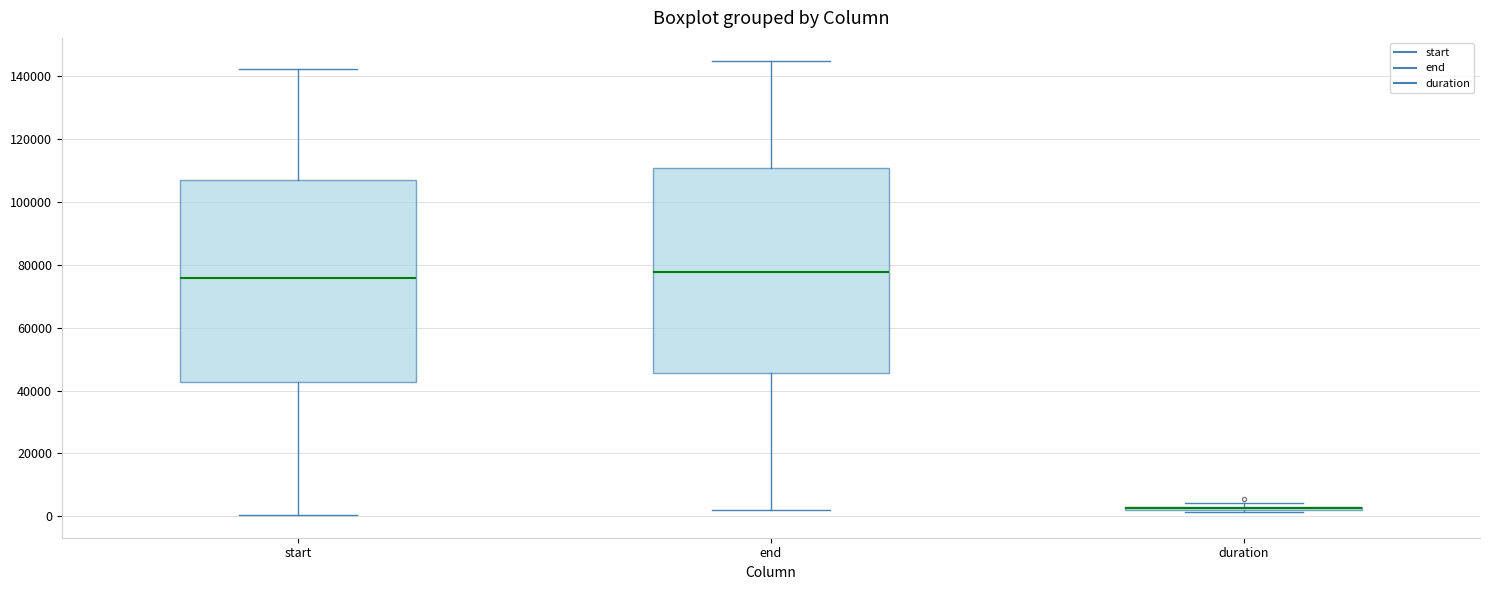

Where does the upper whisker of the box for end end on the y-axis? The values are not printed on the chart, so give them approximately, as read against the axis.

144000